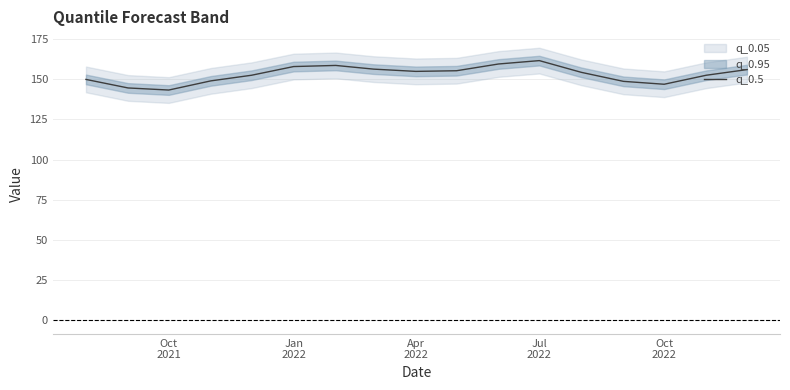

What is the maximum value for q_0.5?

161.5